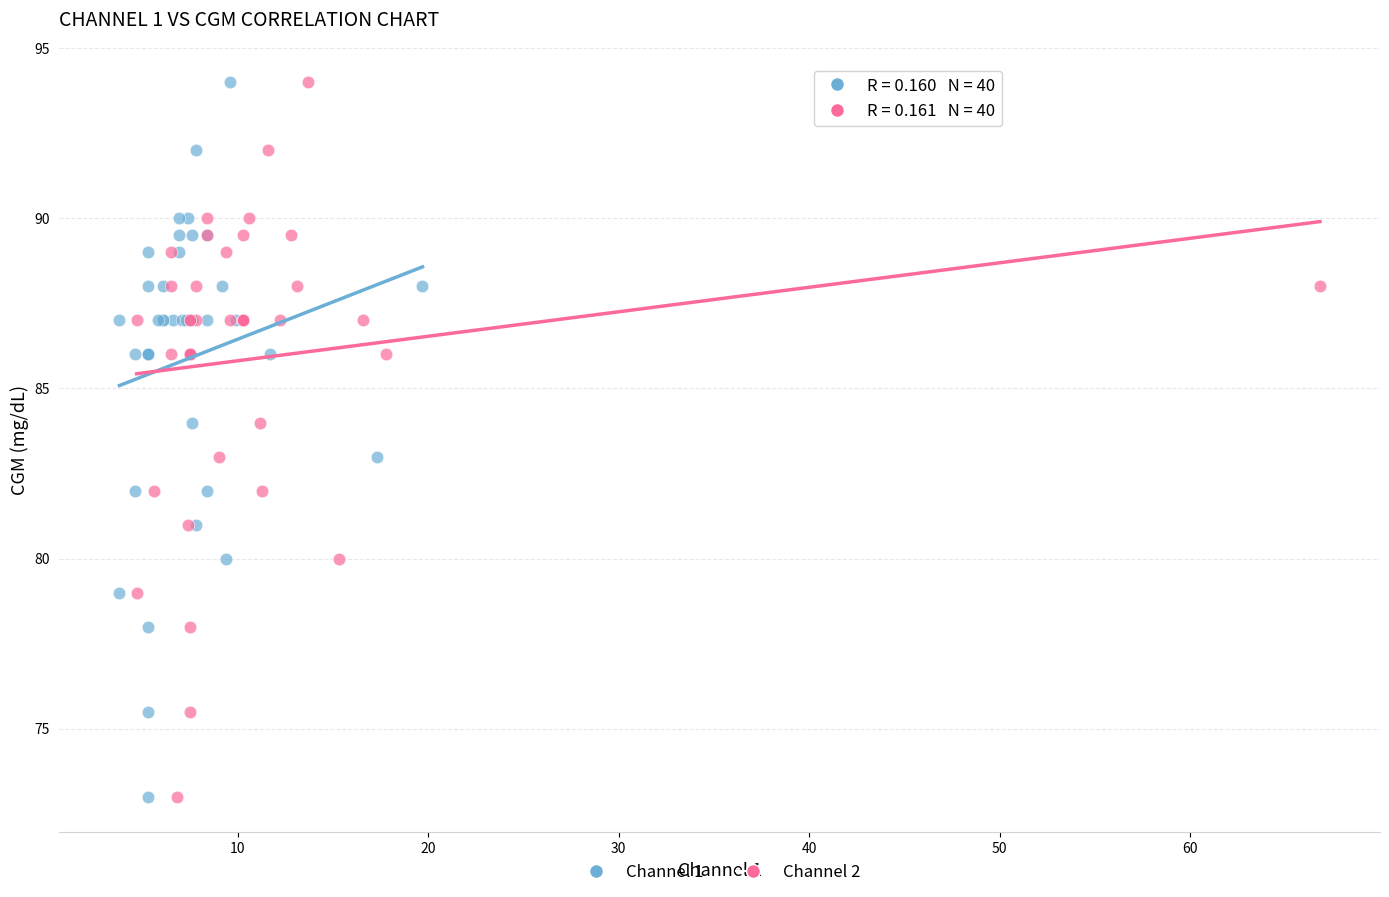

What are all the series names shown in the legend?

Channel 1, Channel 2